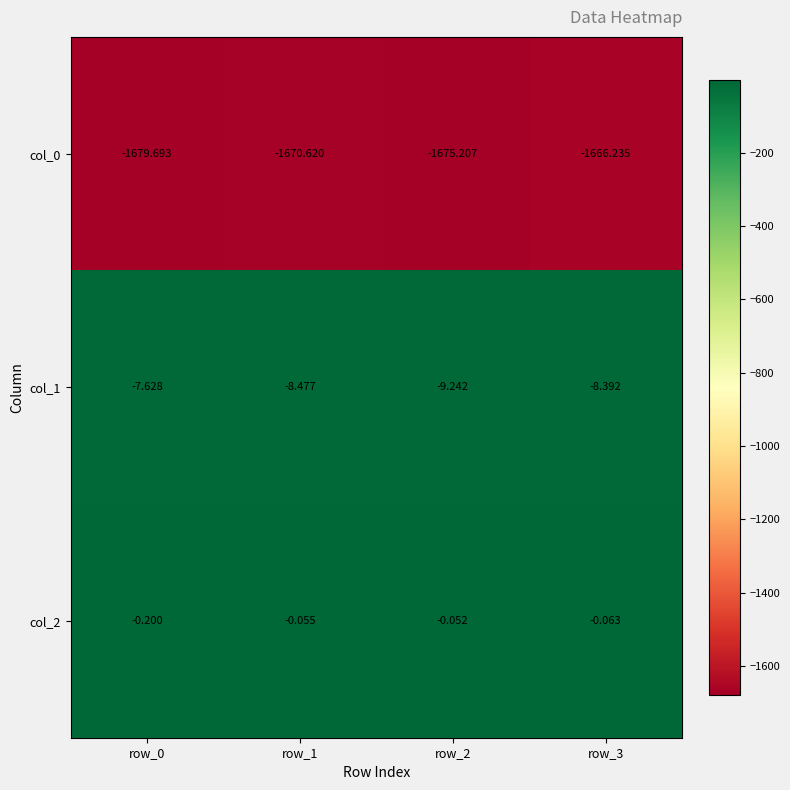

Is the value of col_0 at row_3 greater than the value of col_1 at row_0?

No